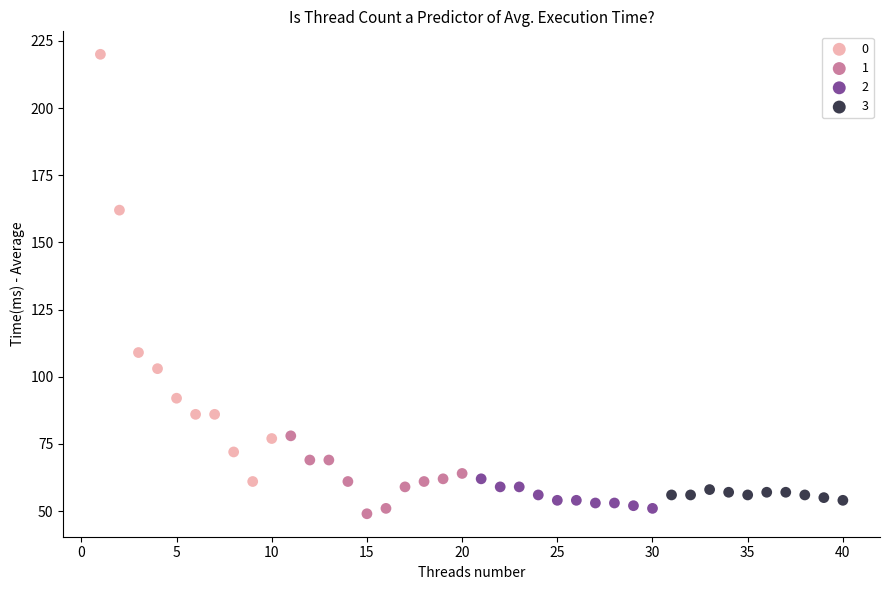

Which series contains the highest Y value?

0